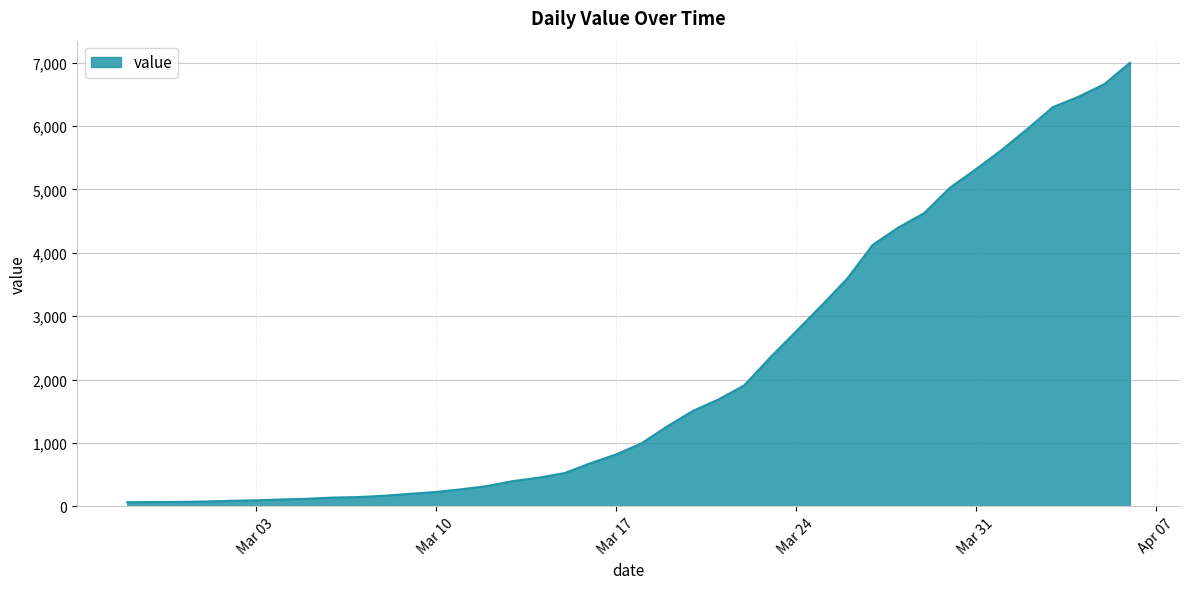

What is the greatest value displayed?

6995